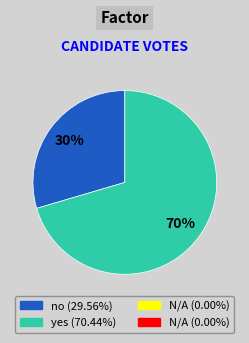

Is there a majority slice in this chart?

Yes